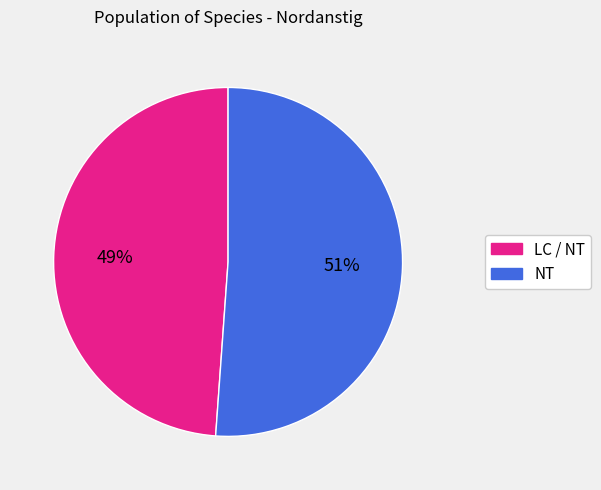

Is there a majority slice in this chart?

Yes